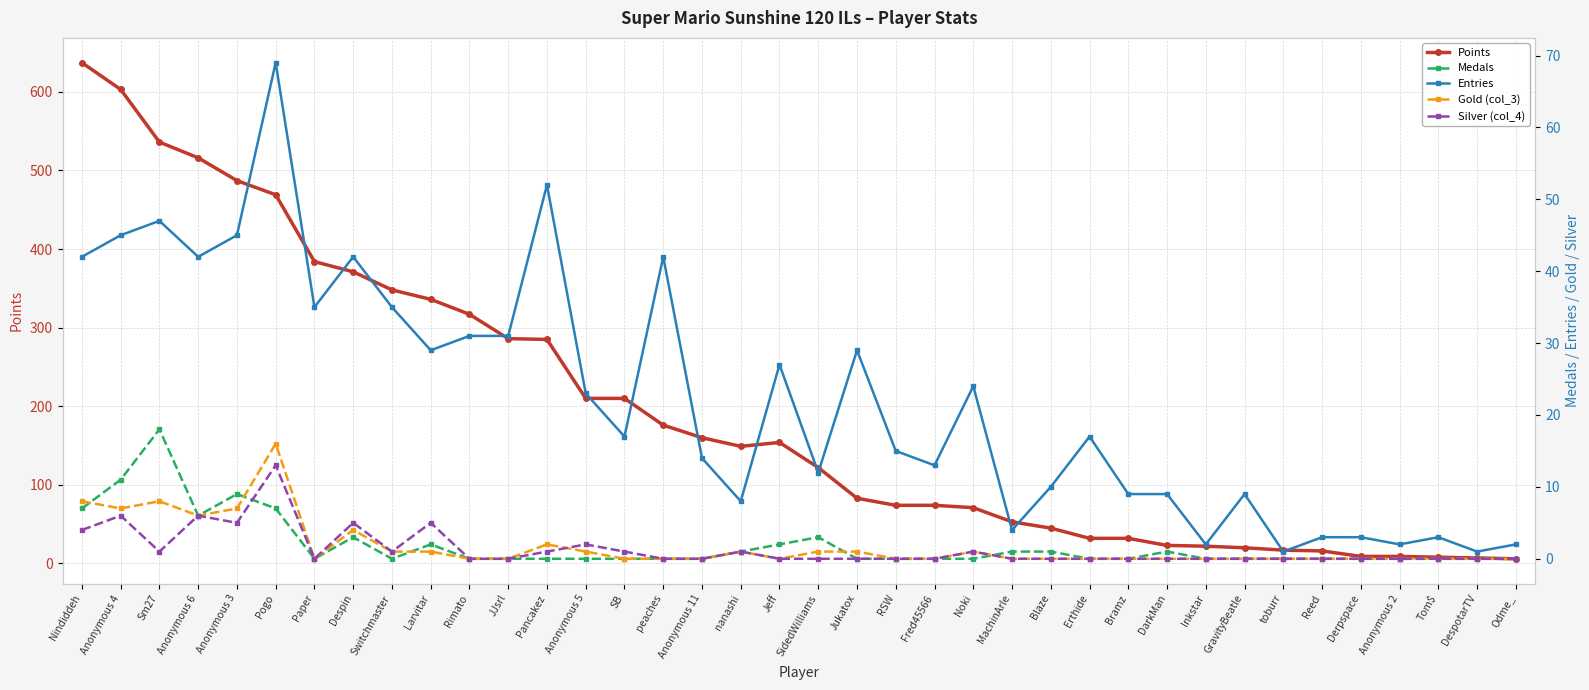

Is the value of Points at Anonymous 2 greater than the value of Gold (col_3) at Tom$?

Yes